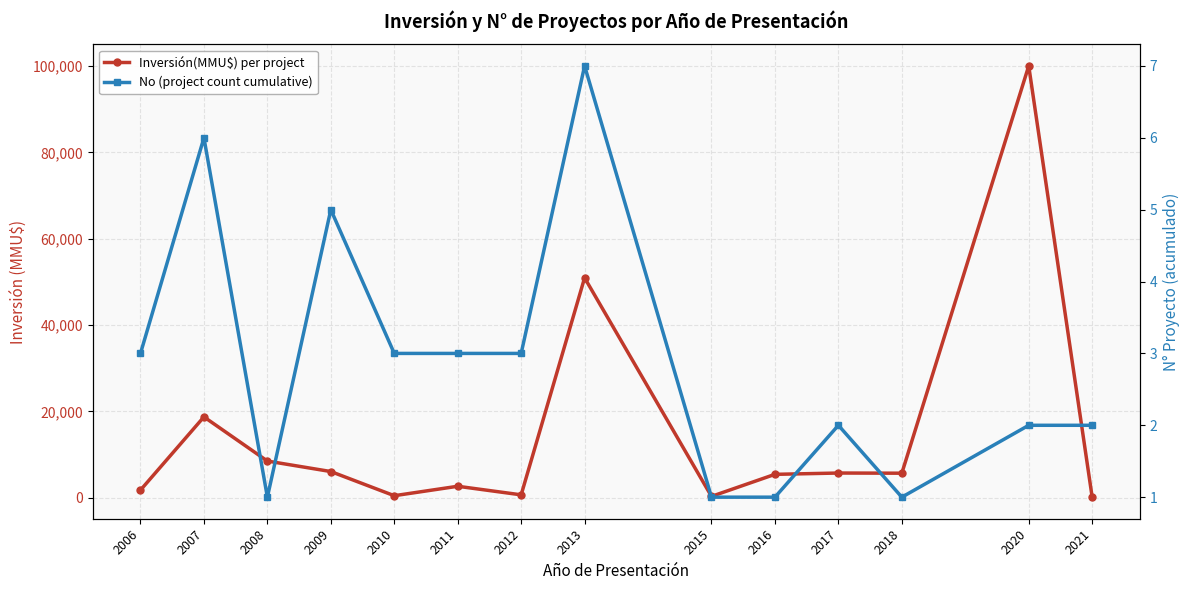

Is this an area chart (filled region under the line)?

No